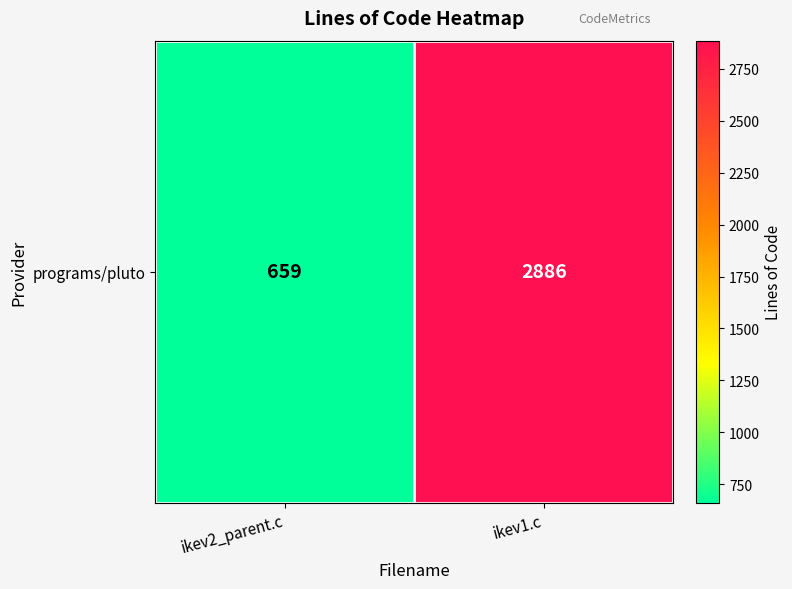

How many distinct data groups are displayed?

1